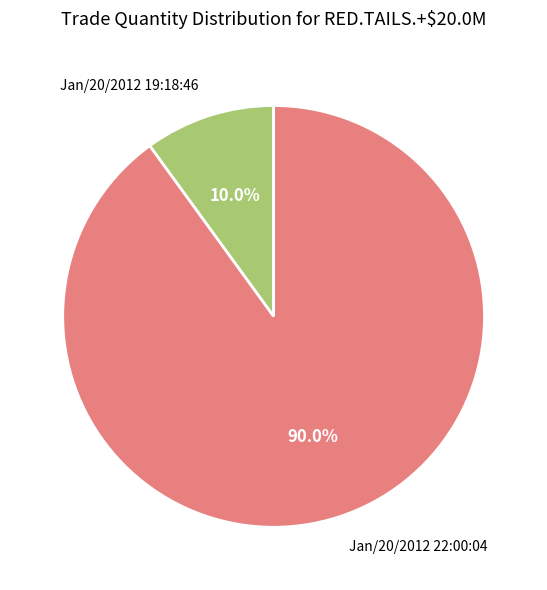

How many segments does this pie chart have?

2